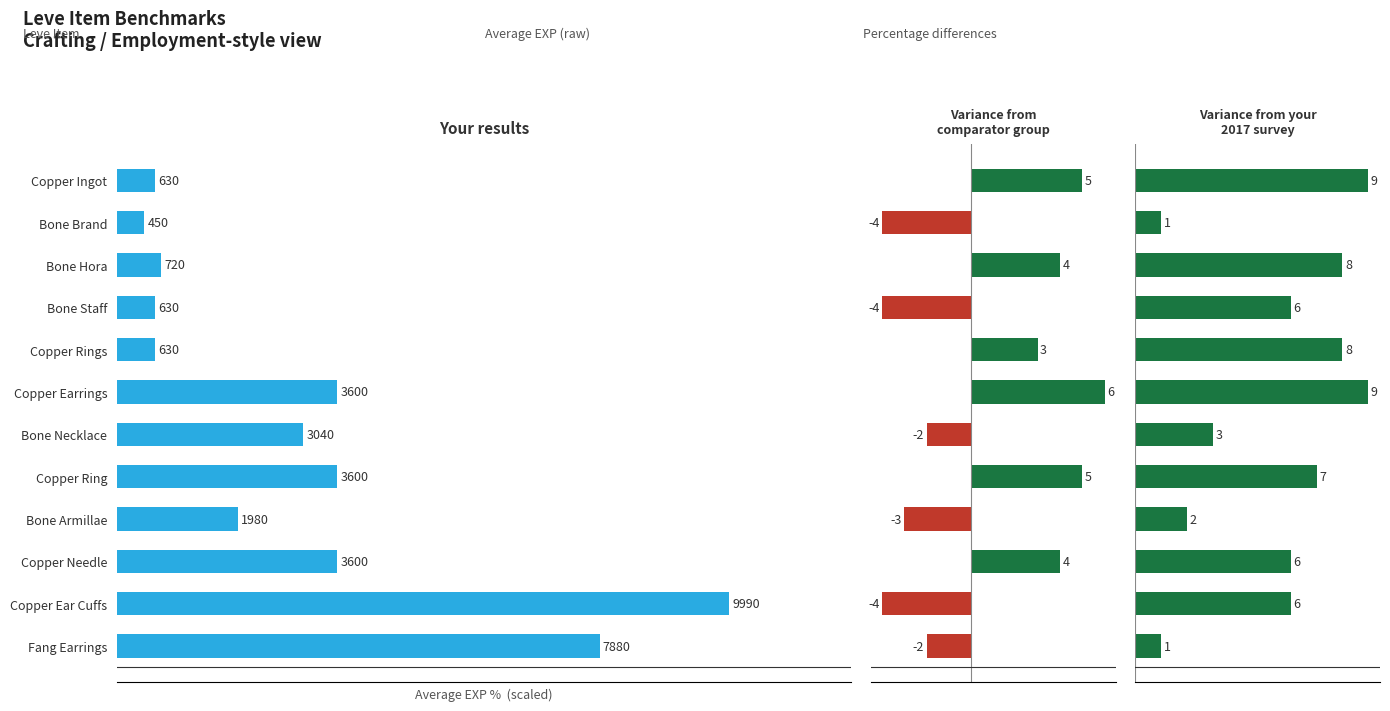

What is the minimum value for Variance from comparator?

-4.0